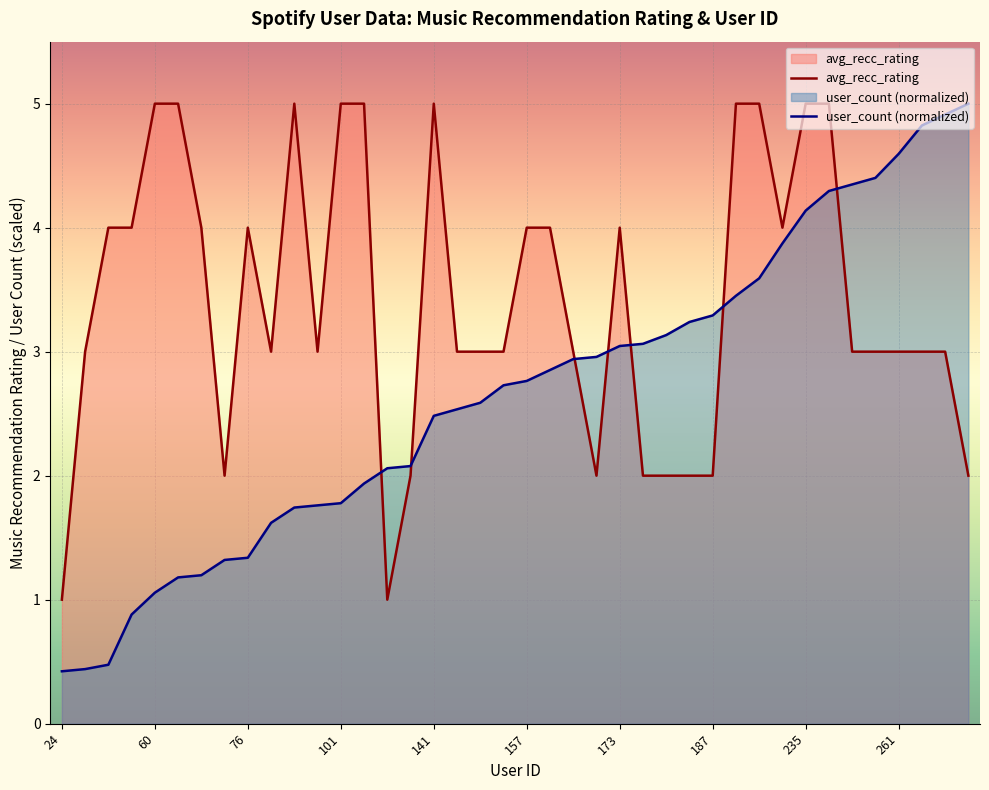

What is the difference between the maximum and minimum values in the user_count (normalized) series?

4.6